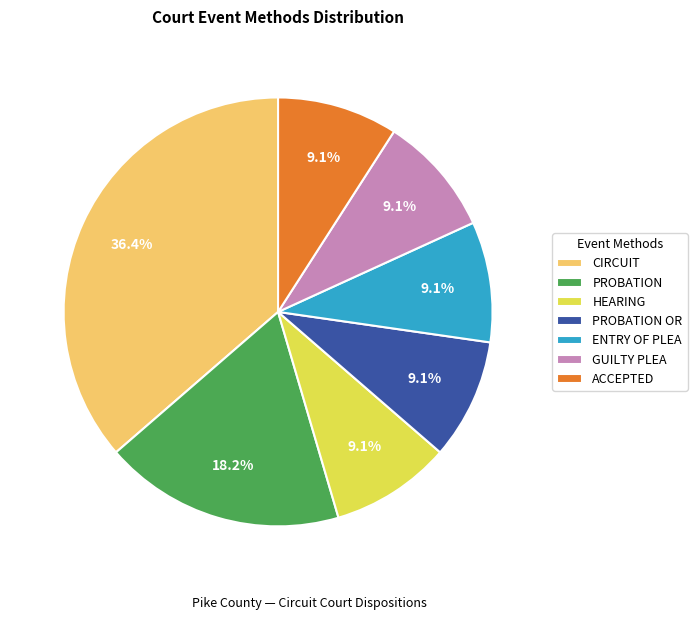

What is the largest slice in the pie chart?

CIRCUIT